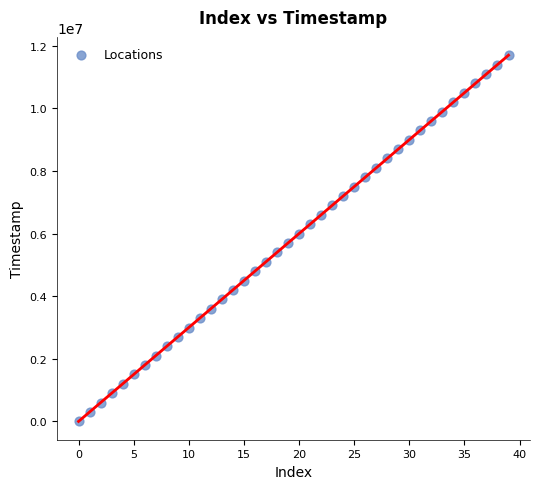

What is the range of Y values (max minus min)?

11700344